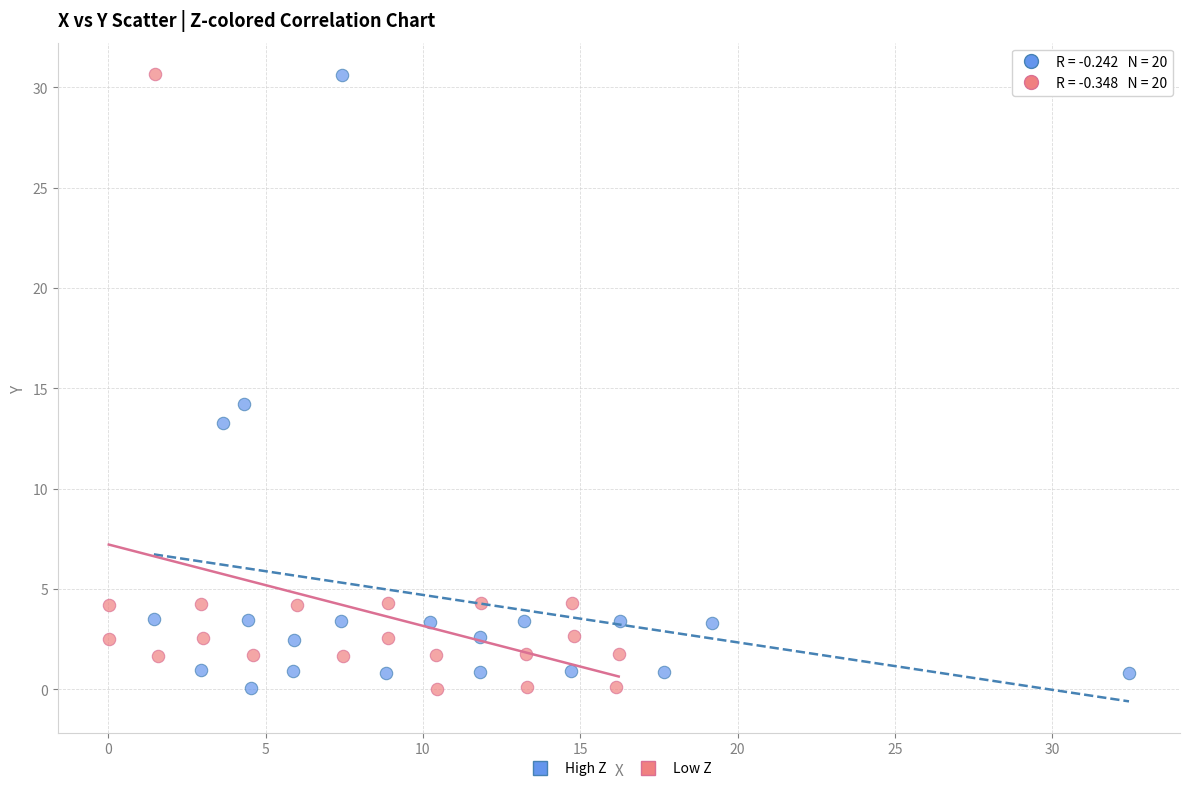

What are all the series names shown in the legend?

High Z, Low Z